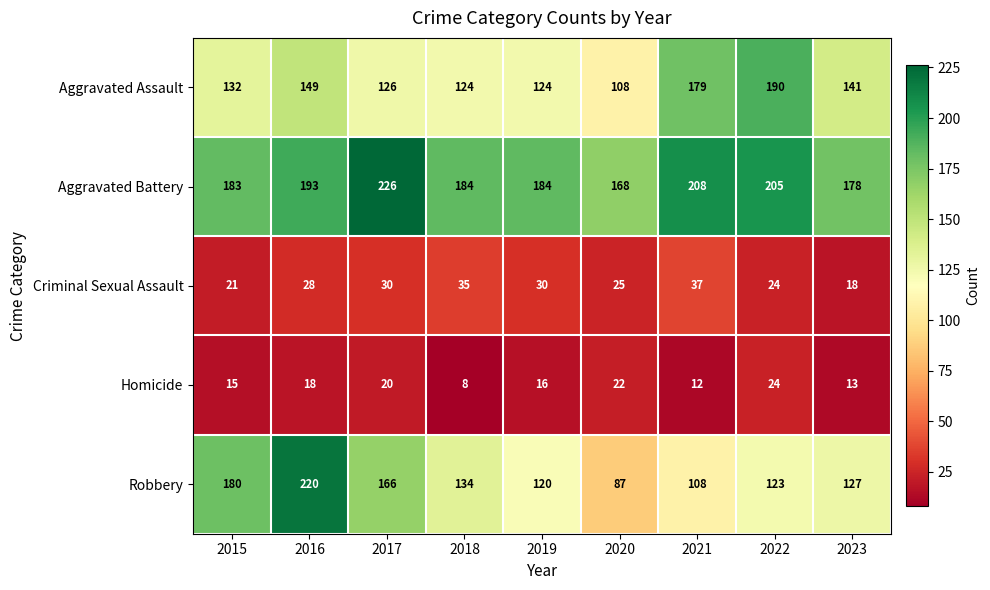

The value of Robbery at 2017 is 278. True or false?

False